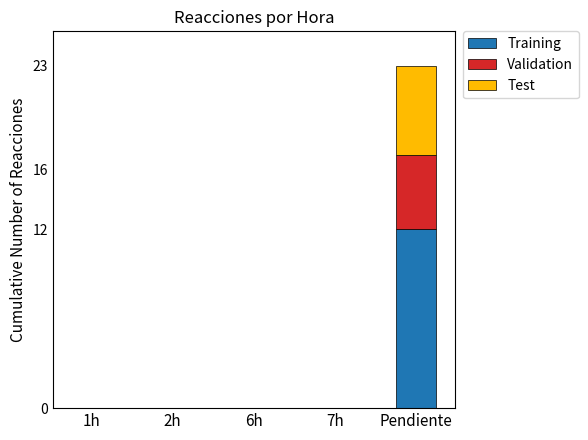

What is the maximum value for Training?

12